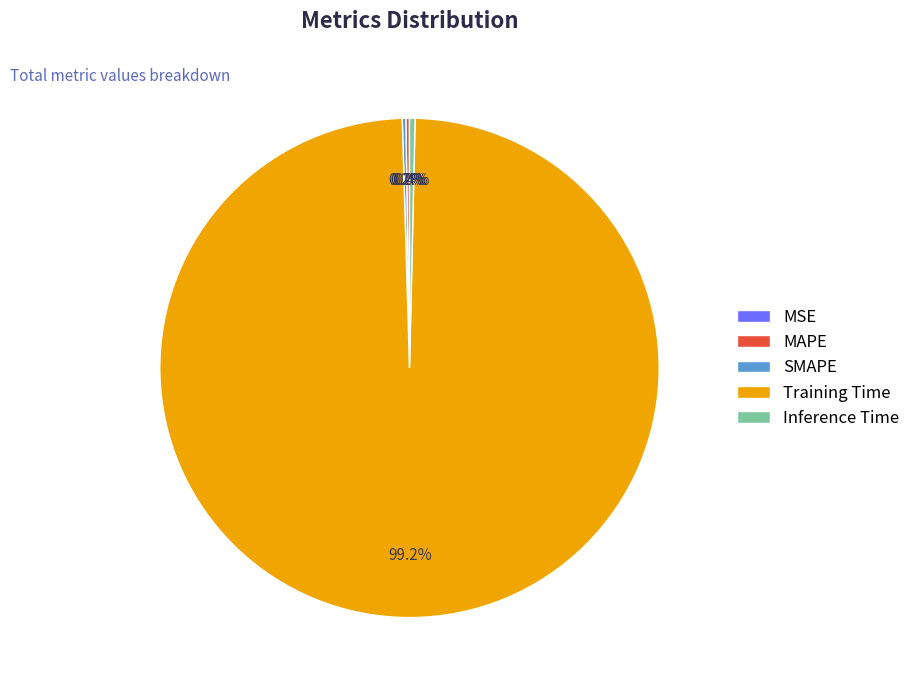

To the nearest percent, what percentage of the pie is Training Time?

99%